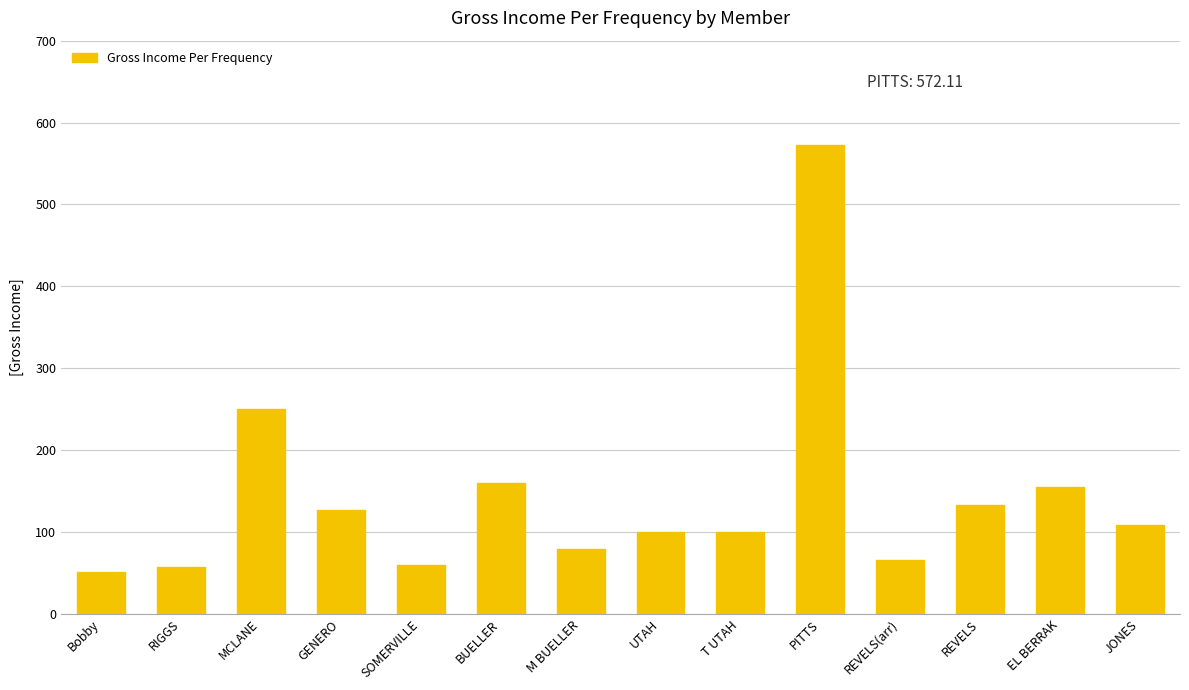

Which has a higher value, REVELS(arr) or BUELLER?

BUELLER